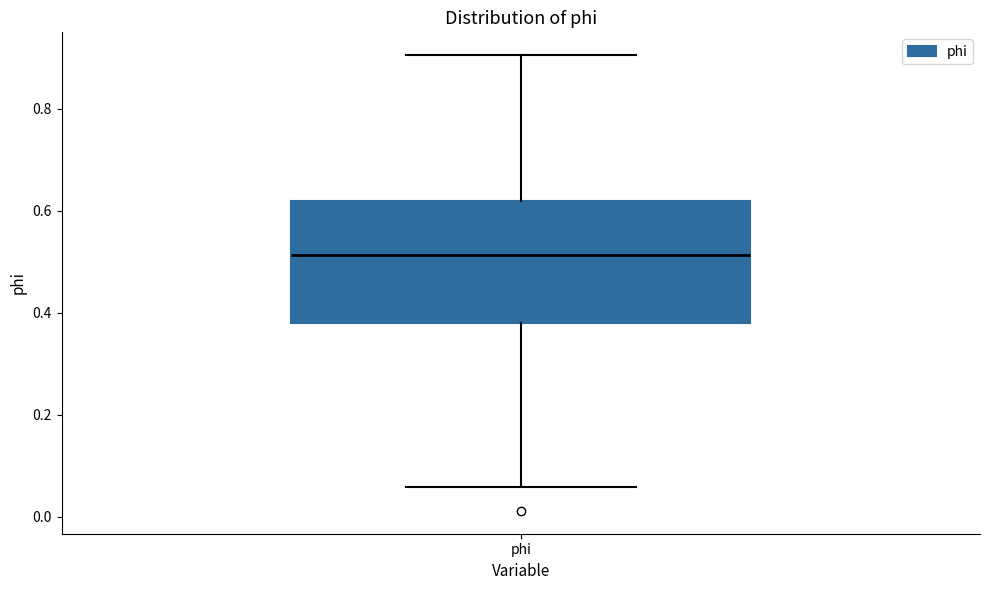

Where is the lower edge of the box for phi on the y-axis? The values are not printed on the chart, so give them approximately, as read against the axis.

0.38